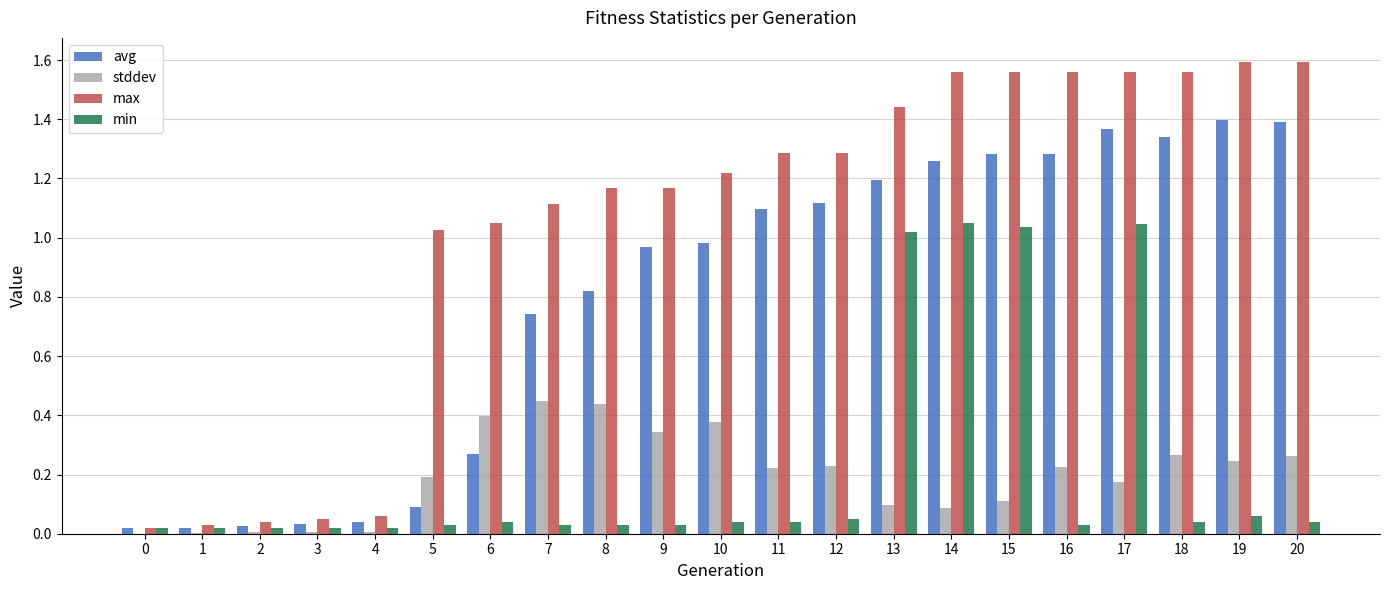

What is the sum of all stddev values?

4.1